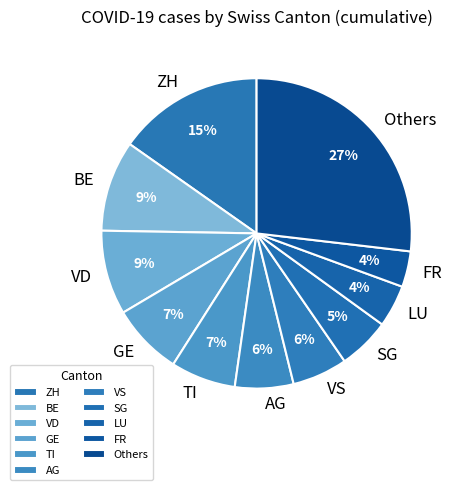

Which category has the biggest portion of the pie?

Others